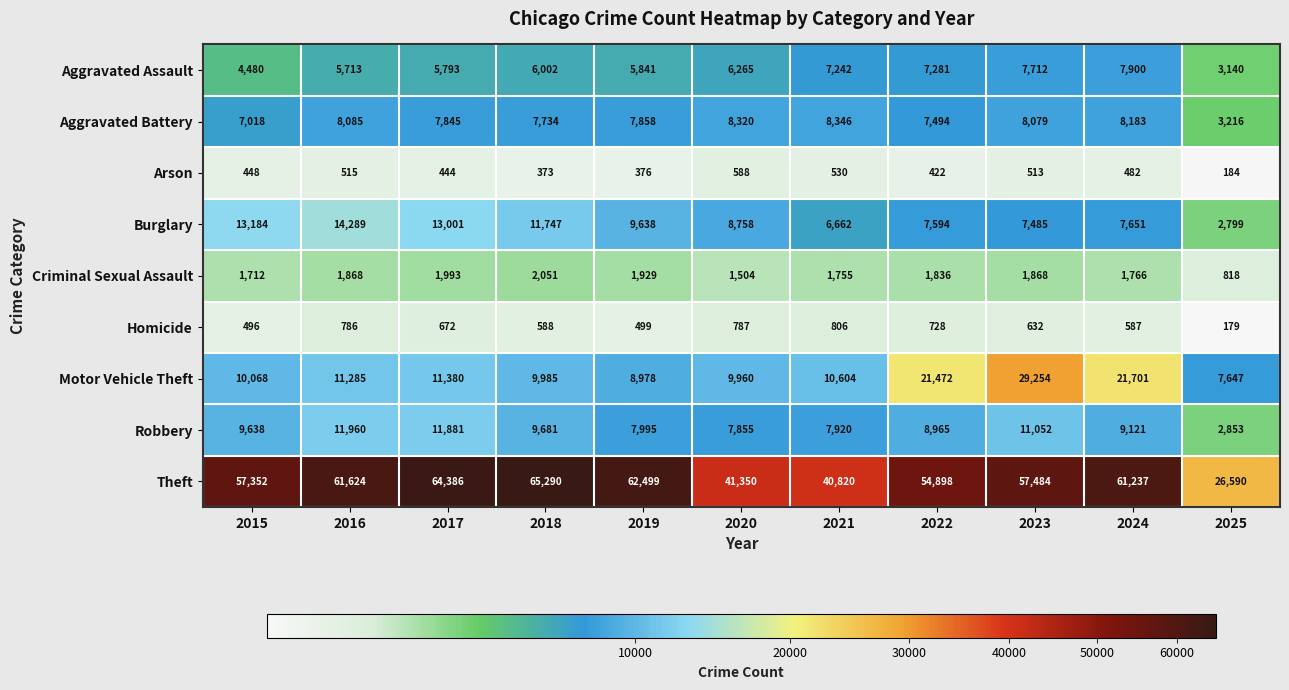

What is the difference between the second highest and minimum values in the Motor Vehicle Theft series?

14054